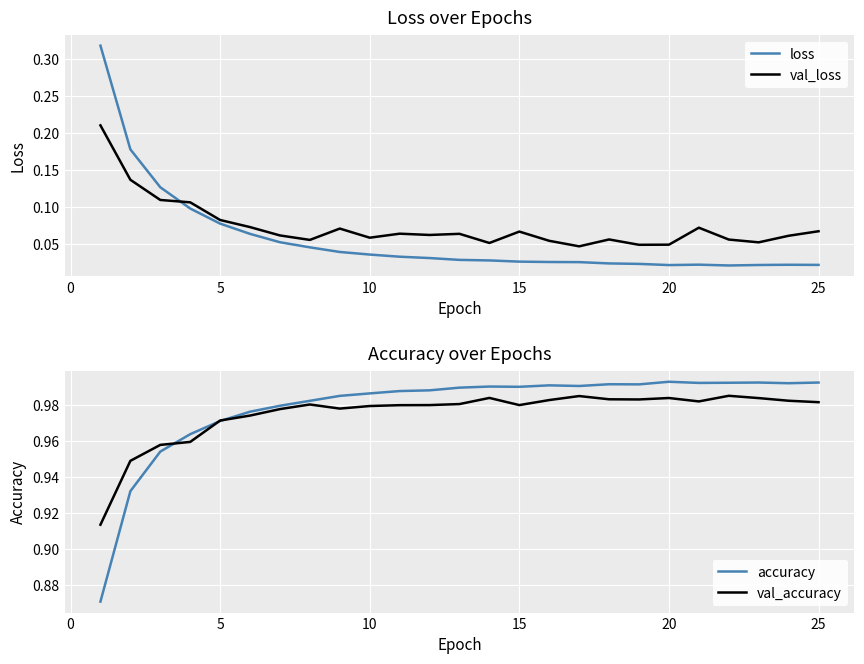

Which series ends up on top after the final intersection of loss and val_loss?

val_loss